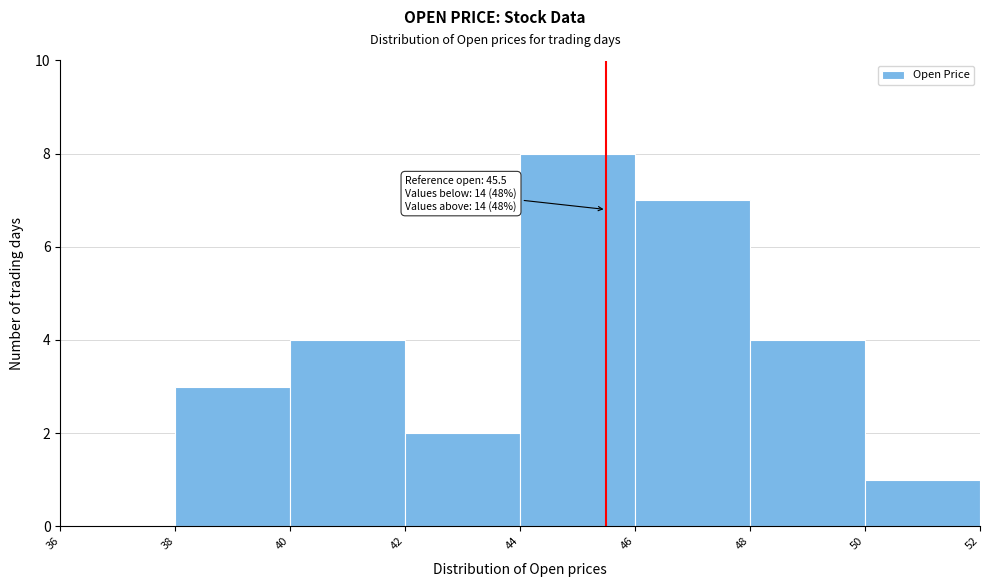

Over which range of the x-axis is the bar tallest?

44 to 46